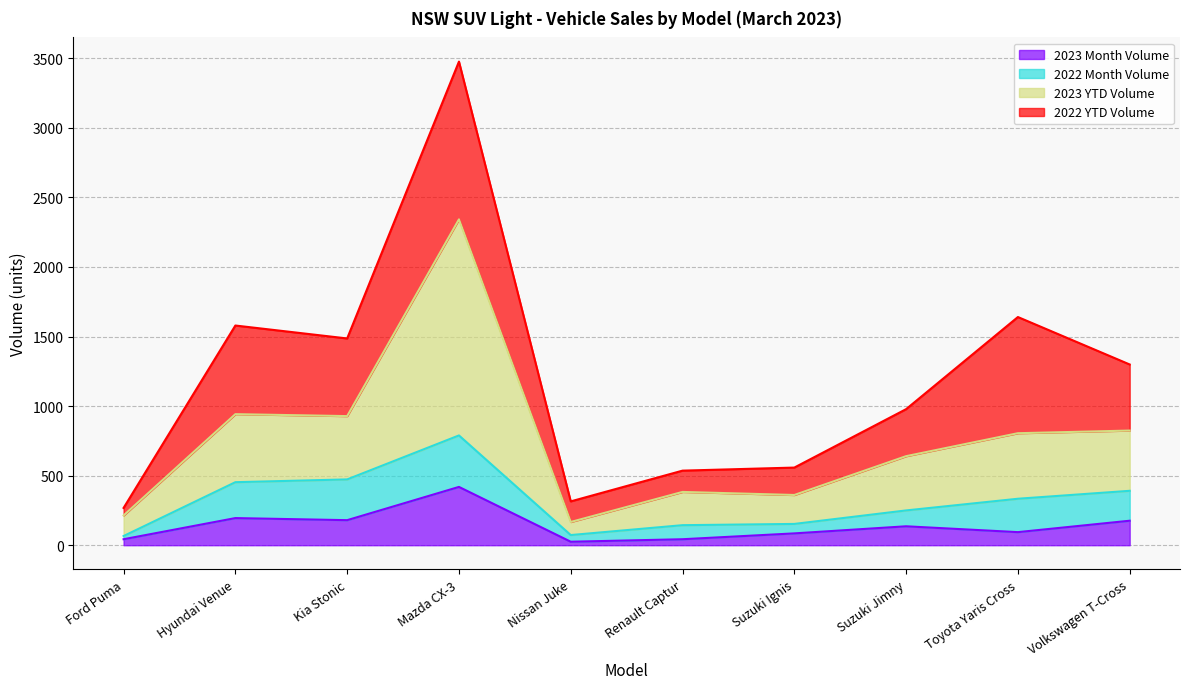

True or false: 2023 Month Volume has a value of 136 at Suzuki Jimny.

True